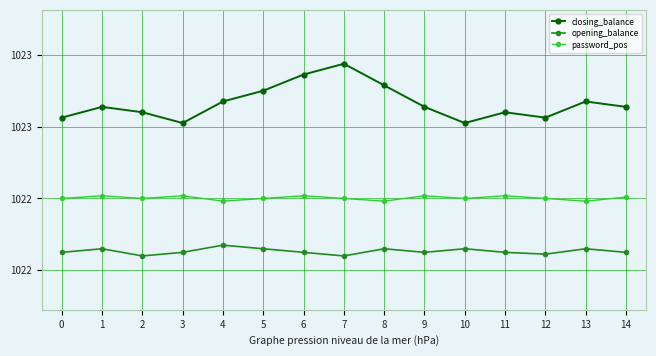

Which series has the widest spread of values?

closing_balance